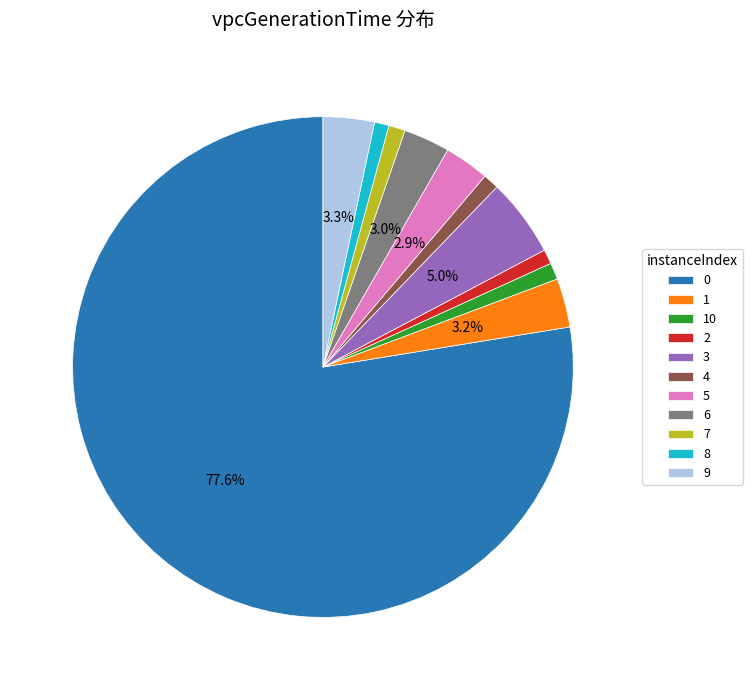

Which has a higher value, 8 or 3?

3